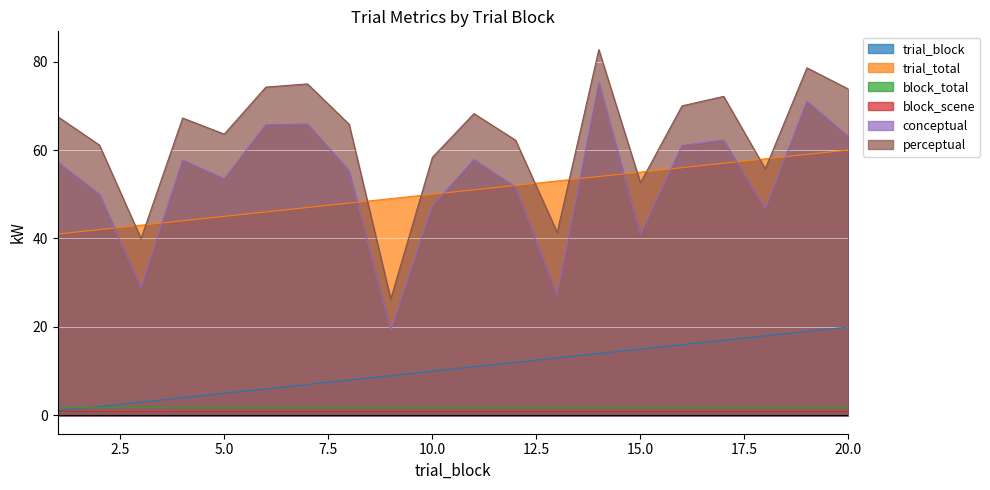

True or false: trial_total has a value of 27.1 at 19.

False